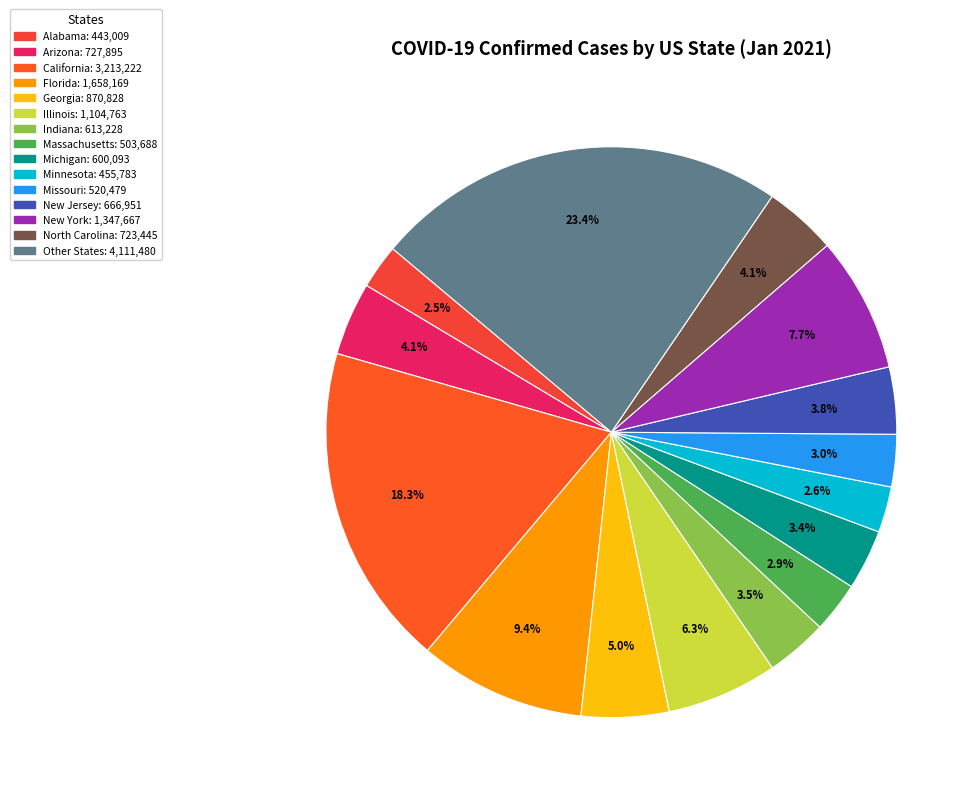

To the nearest percent, what is the average slice percentage?

7%